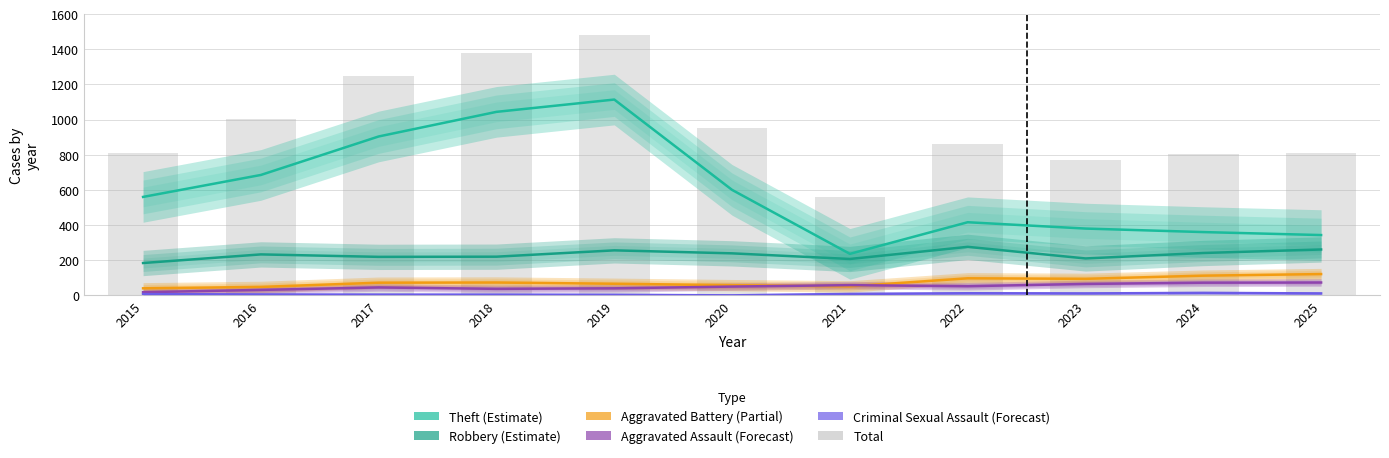

At 2015, list the series in order from largest to smallest.

Total, Theft, Robbery, Aggravated Battery, Aggravated Assault, Criminal Sexual Assault